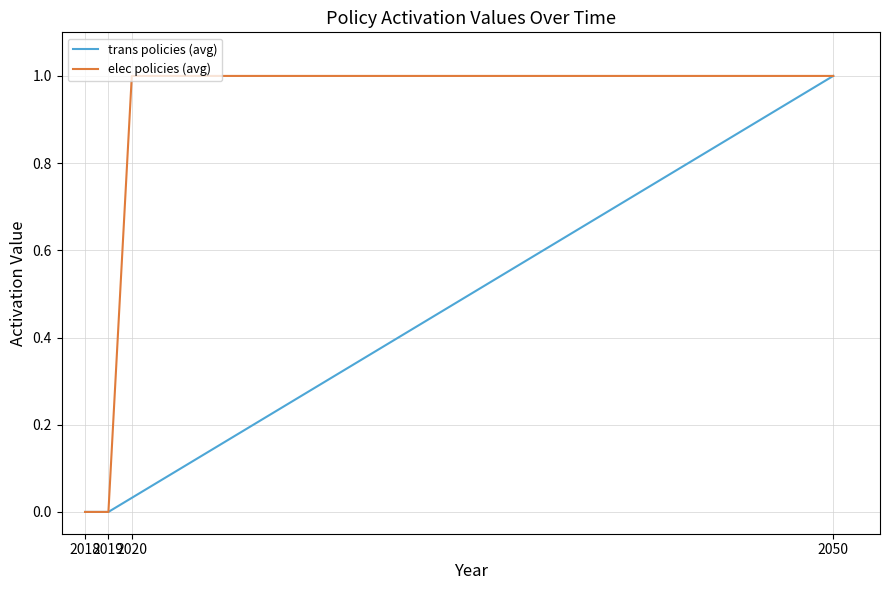

True or false: trans policies (avg) has a value of -1 at 2019.

False